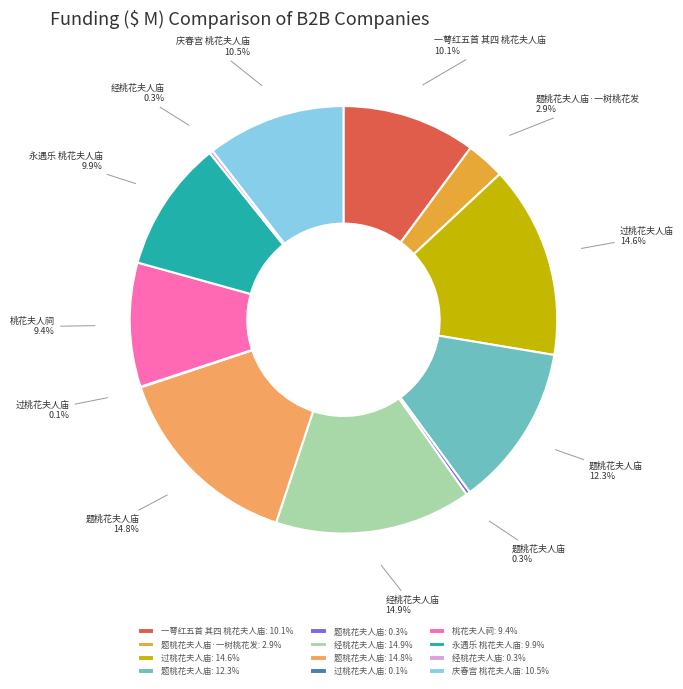

Which has a higher value, 过桃花夫人庙: 14.6% or 一萼红五首 其四 桃花夫人庙: 10.1%?

过桃花夫人庙: 14.6%